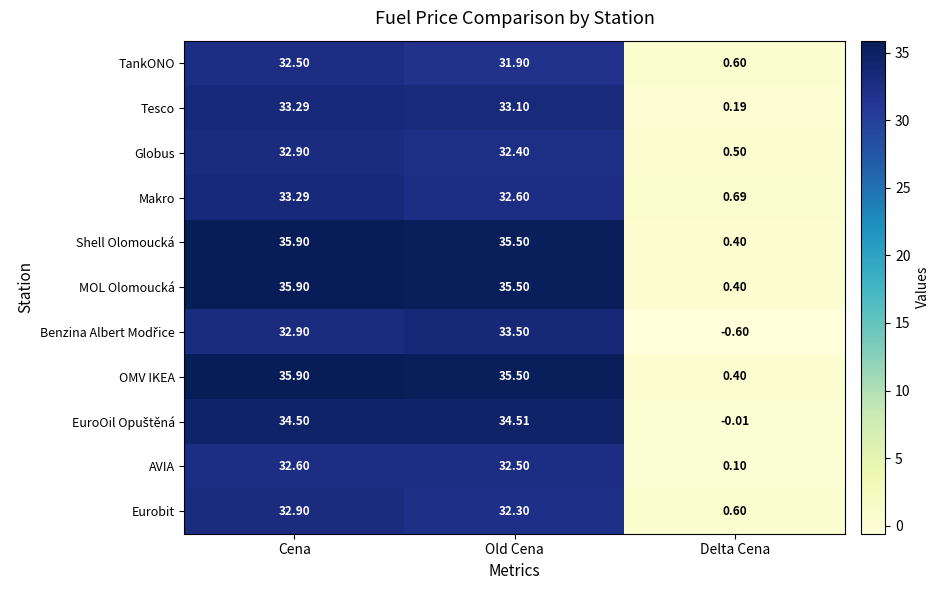

At which label does TankONO first exceed 31?

Cena